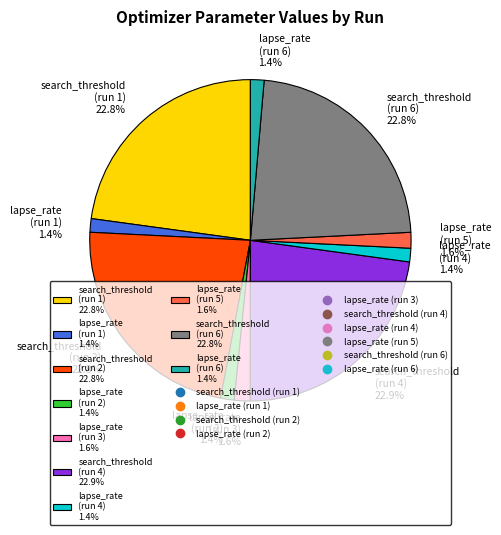

To the nearest percent, what portion does search_threshold (run 6) represent?

23%